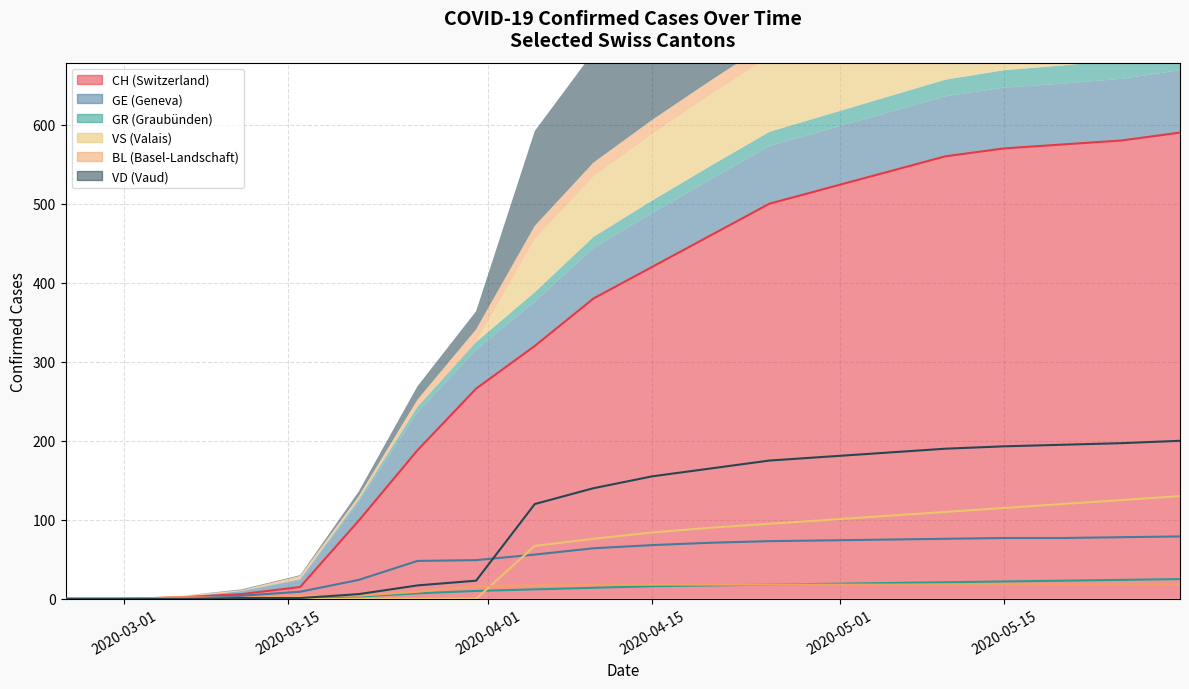

How many values in the GR series are below 16?

10